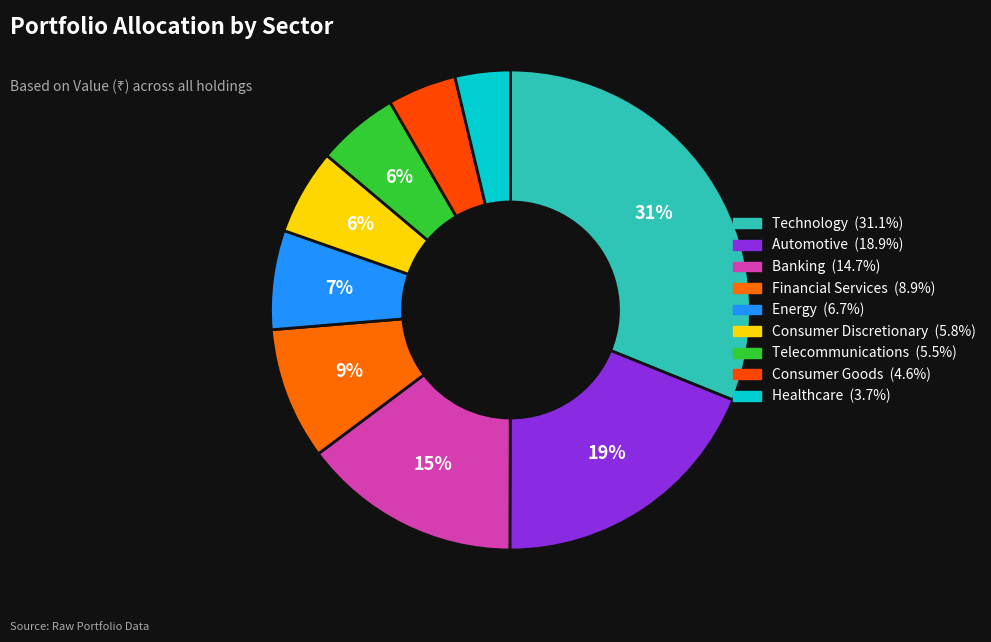

To the nearest percent, what is the difference between the largest and smallest slice percentages?

27%